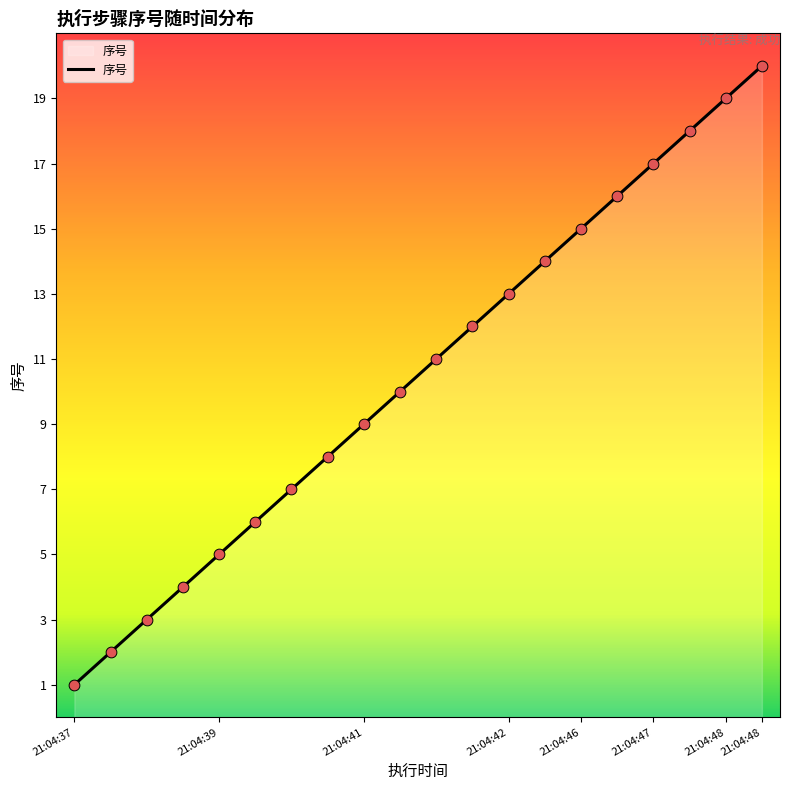

What is the maximum value shown in the chart?

20